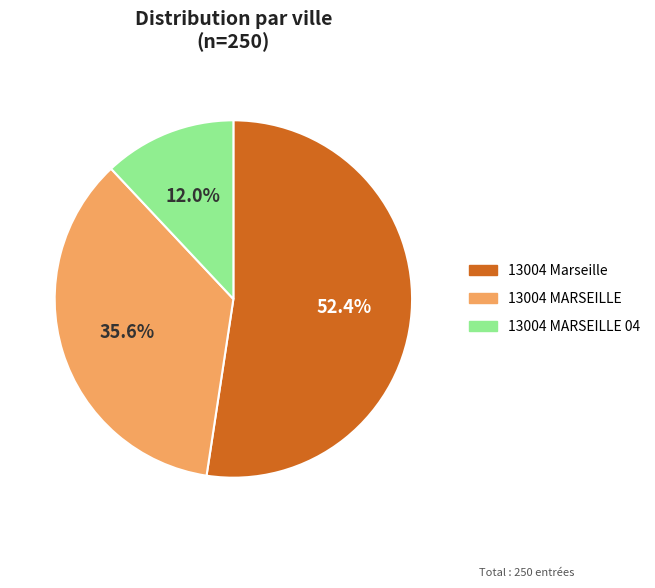

Is there a majority slice in this chart?

Yes